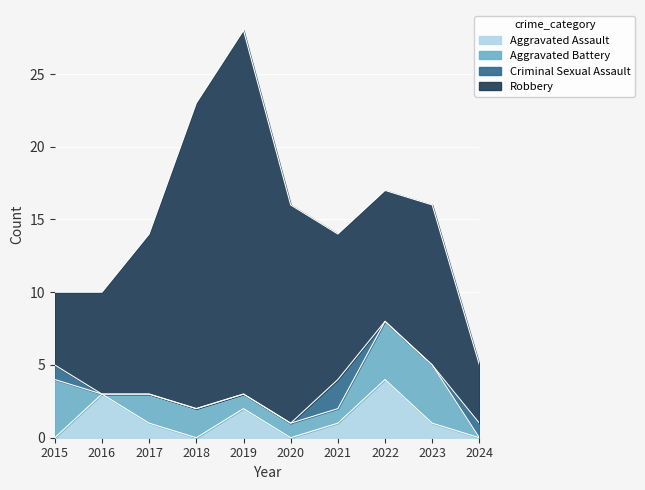

Reading left to right, what are all the values shown in this chart?

Aggravated Assault: 0	3	1	0	2	0	1	4	1	0
Aggravated Battery: 4	0	2	2	1	1	1	4	4	0
Criminal Sexual Assault: 1	0	0	0	0	0	2	0	0	1
Robbery: 5	7	11	21	25	15	10	9	11	4